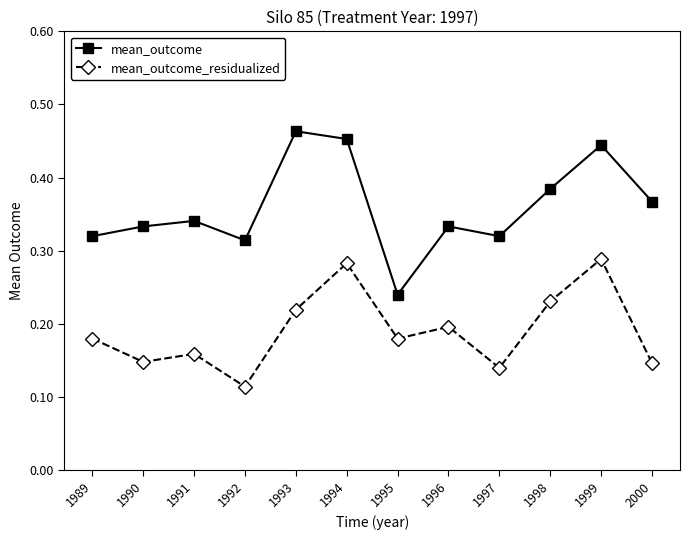

True or false: mean_outcome and mean_outcome_residualized cross at least once.

False